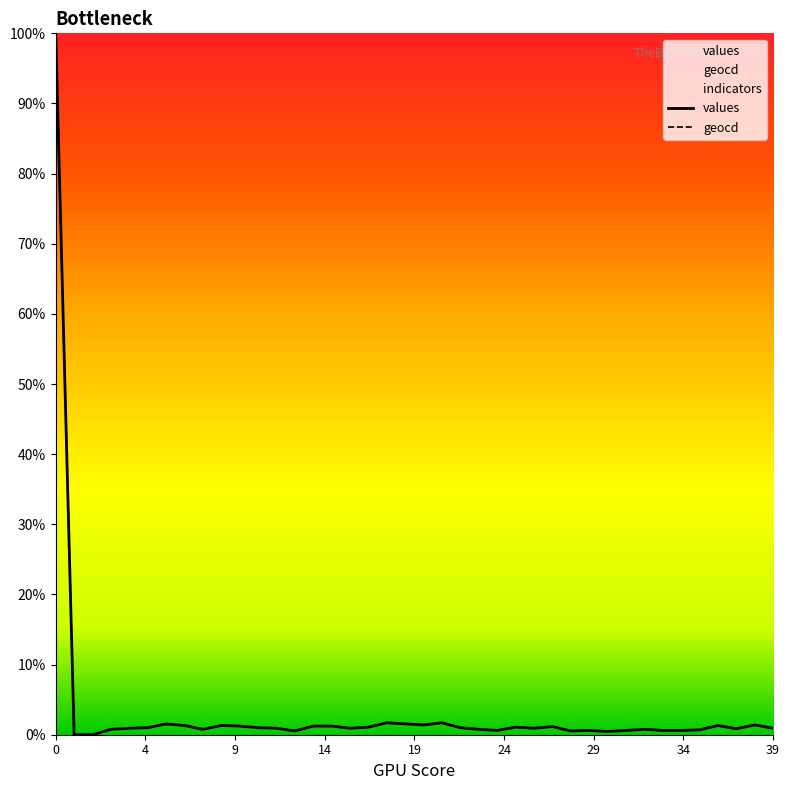

The values series shows 0.4 at 16. True or false?

False